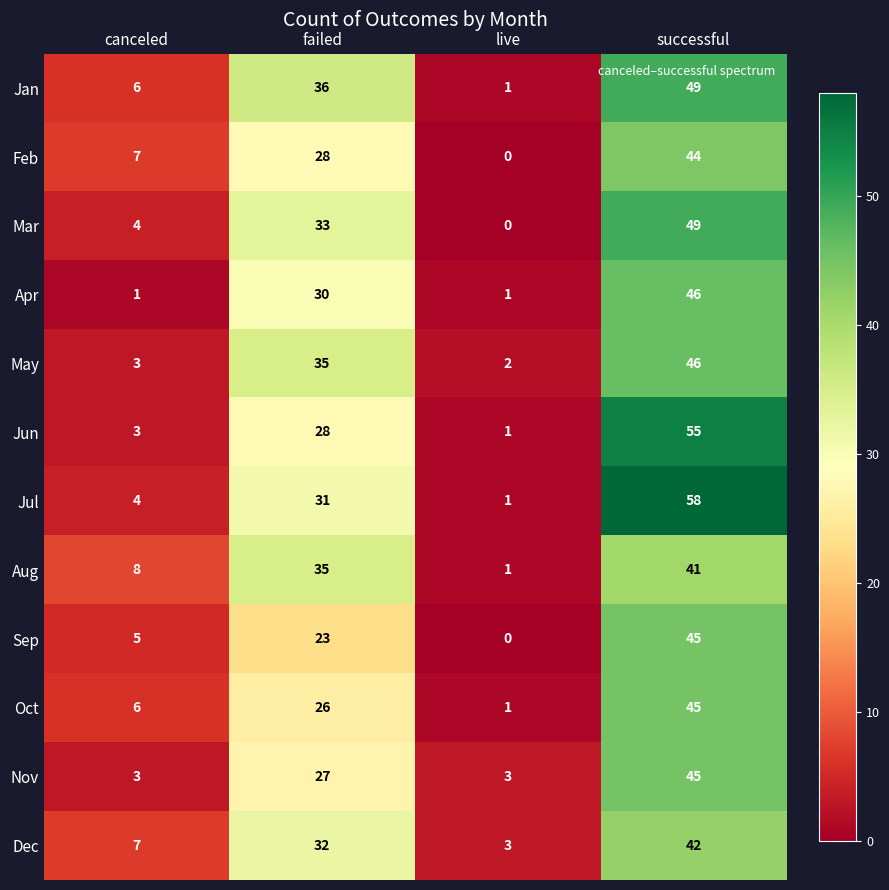

What is the total value across all series at successful?

565